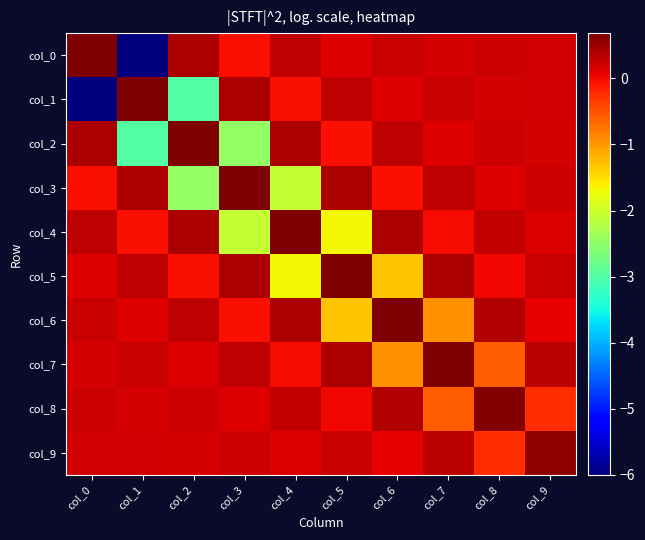

What is the total value across all series at col_9?

2.0